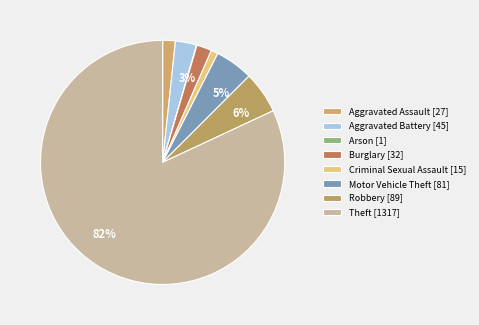

The Motor Vehicle Theft slice represents 15% of the pie. True or false?

False